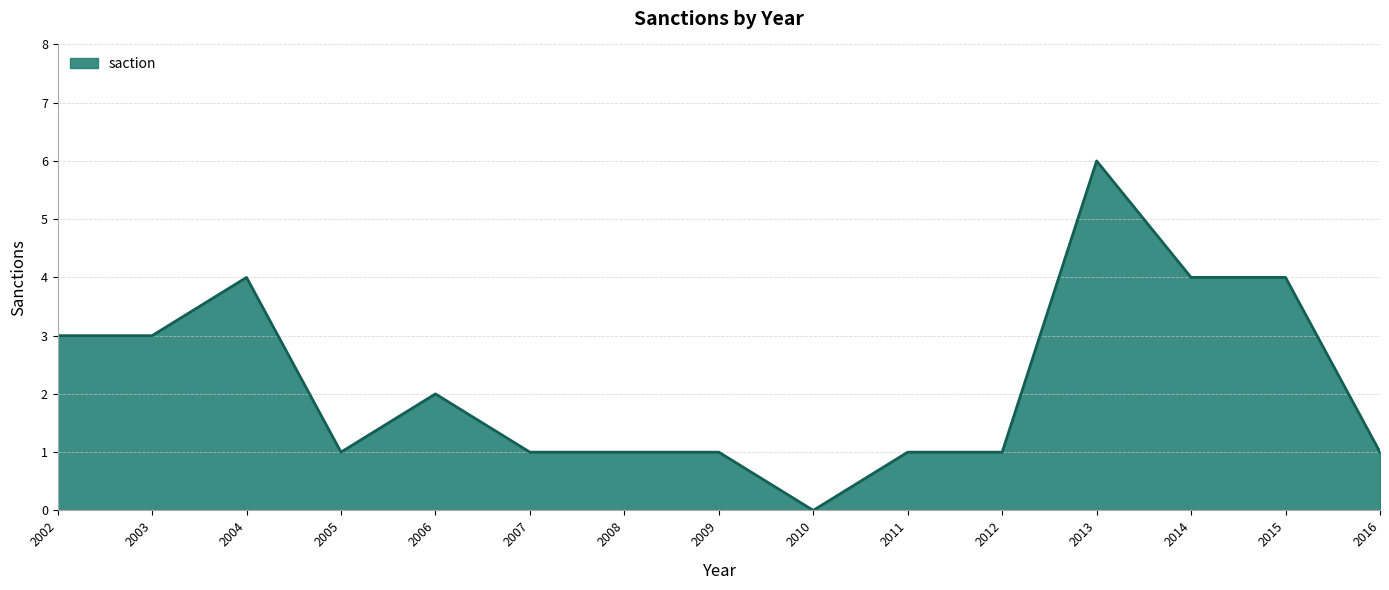

Reading right to left, transcribe all the data shown in this chart.

1	4	4	6	1	1	0	1	1	1	2	1	4	3	3